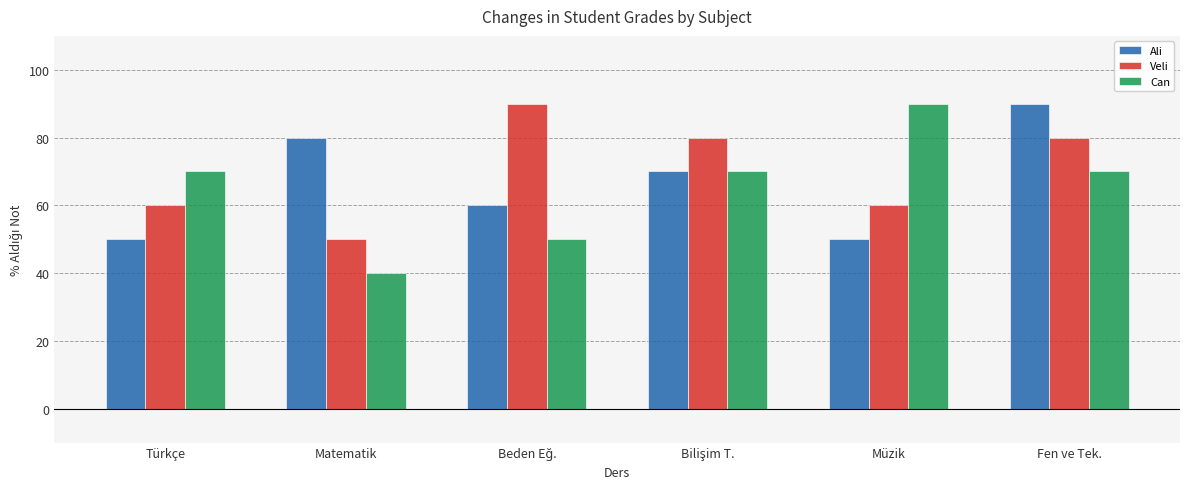

How many bars are there in each group?

3